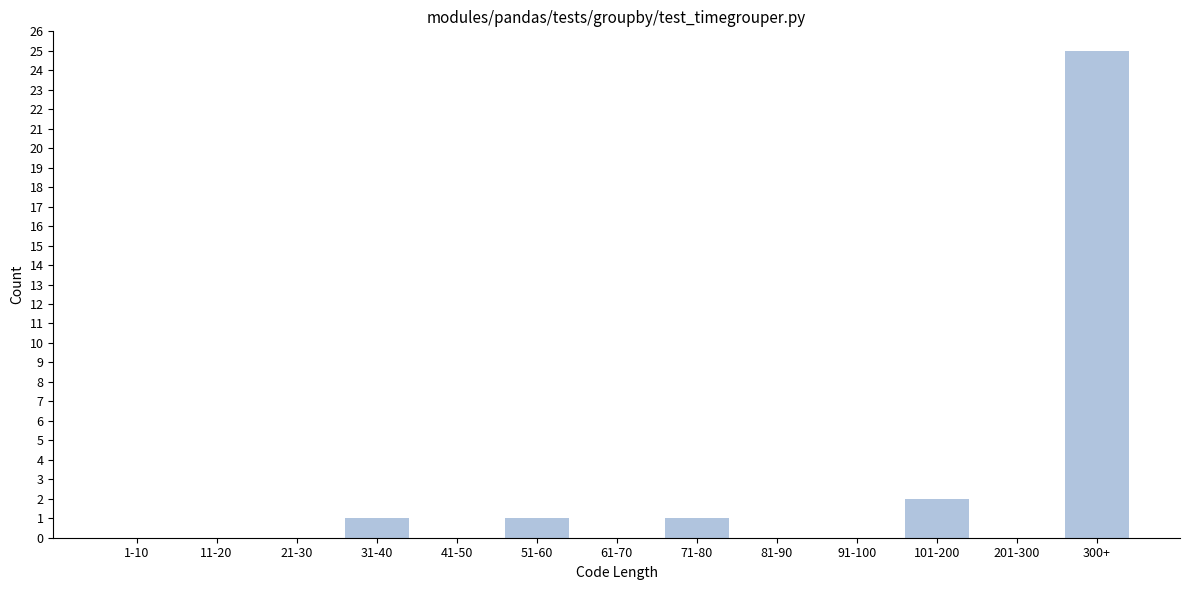

Reading right to left, transcribe all the data shown in this chart.

300+=25	201-300=0	101-200=2	91-100=0	81-90=0	71-80=1	61-70=0	51-60=1	41-50=0	31-40=1	21-30=0	11-20=0	1-10=0